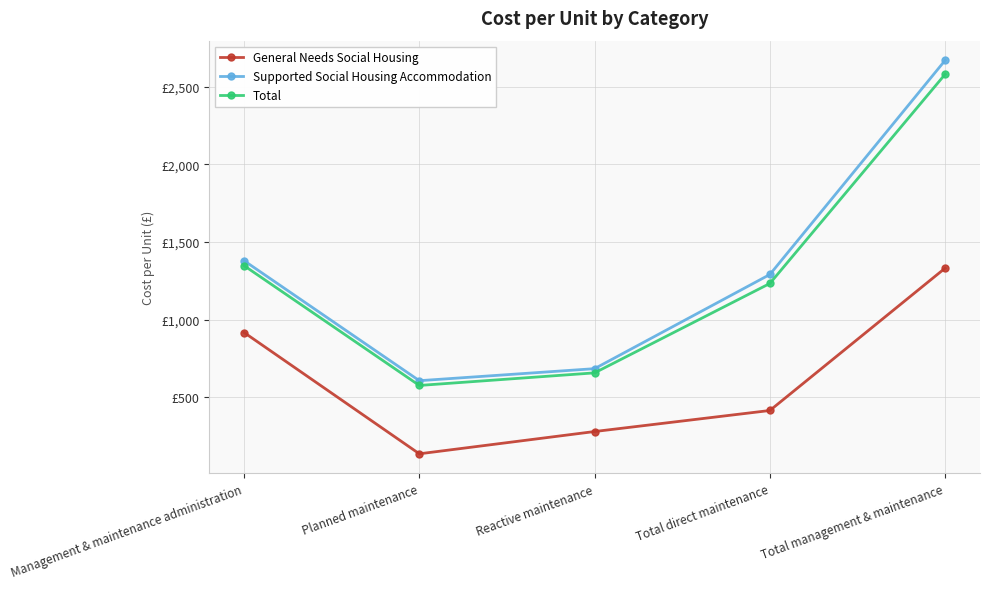

What is the minimum value shown in the chart?

135.5